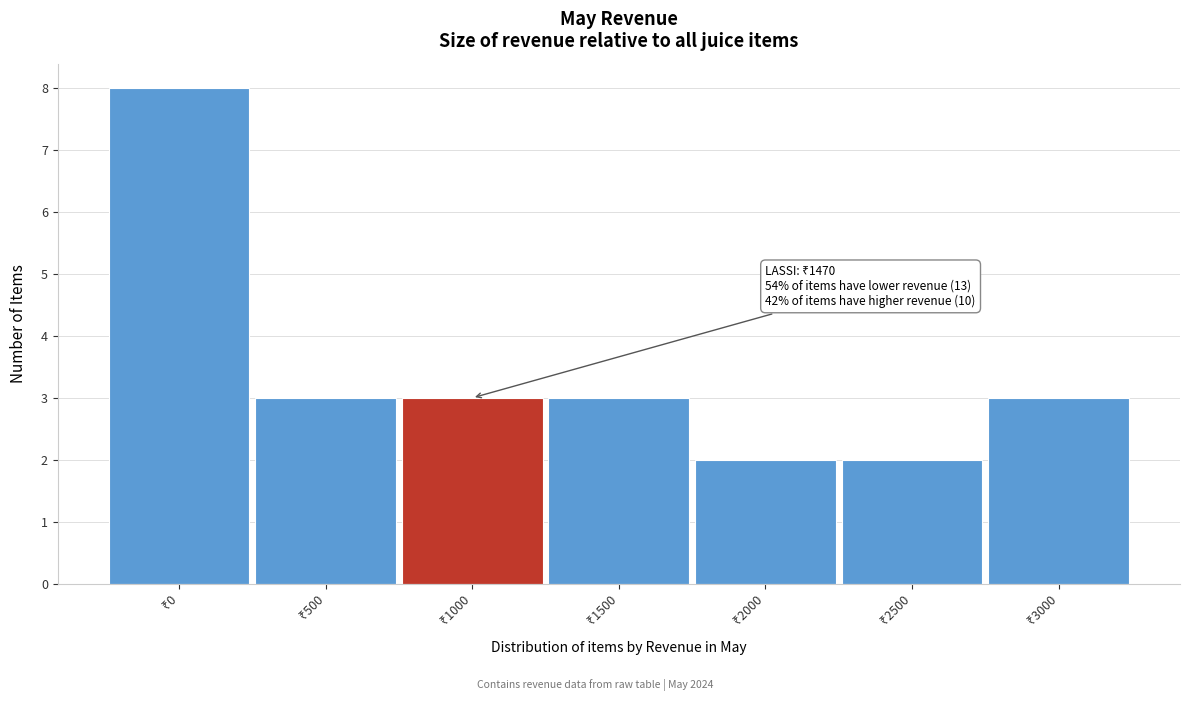

Reading right to left, list all the values displayed in this chart.

3	2	2	3	3	3	8